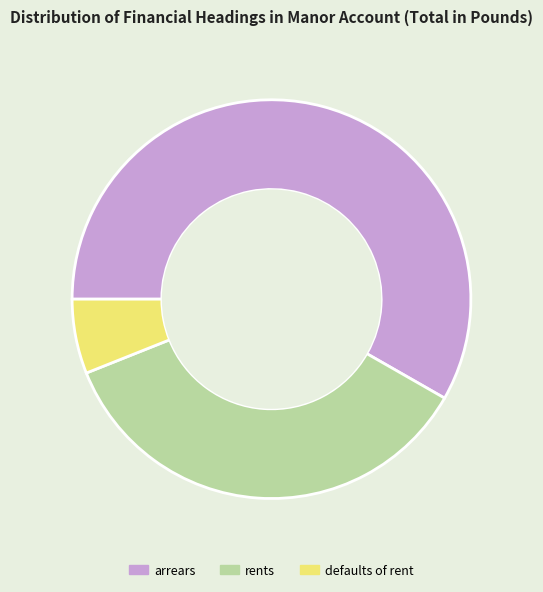

Does defaults of rent represent more than half of the total?

No